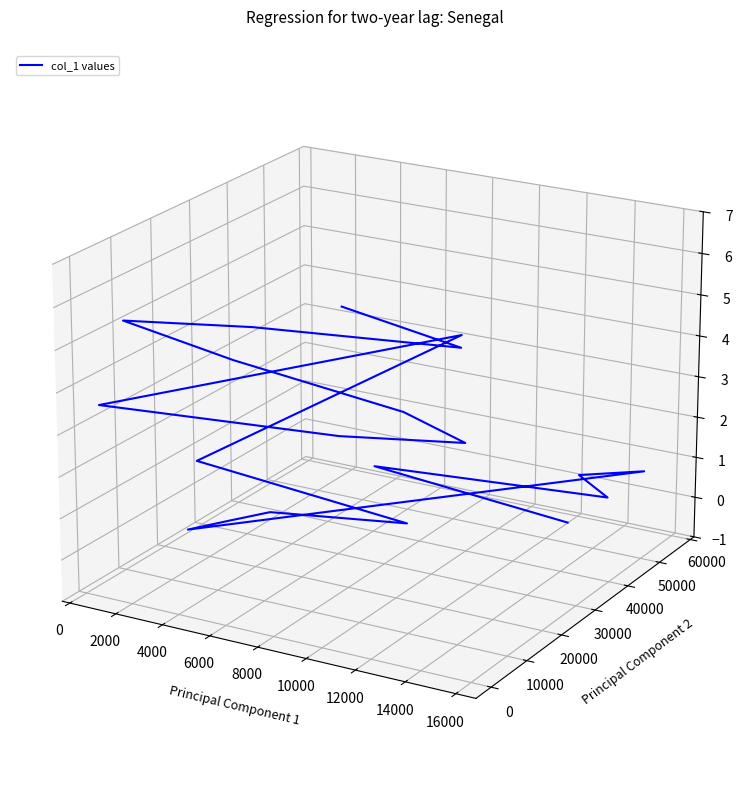

Where is the first local minimum?

2000